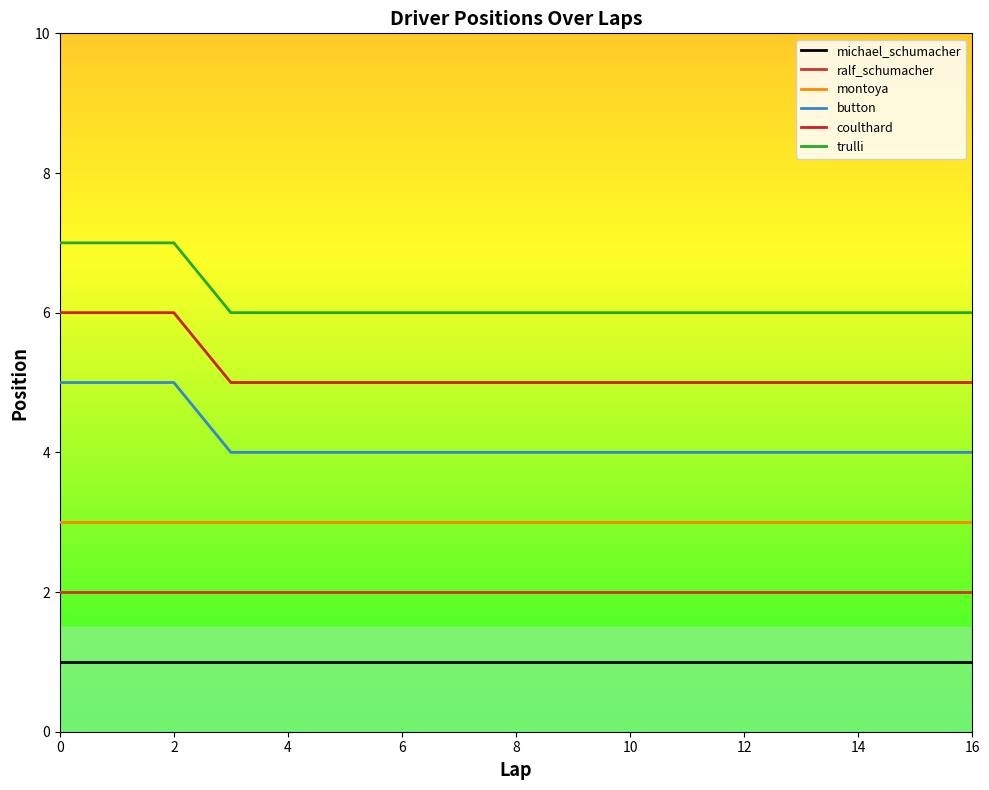

True or false: montoya and coulthard intersect in this chart.

False